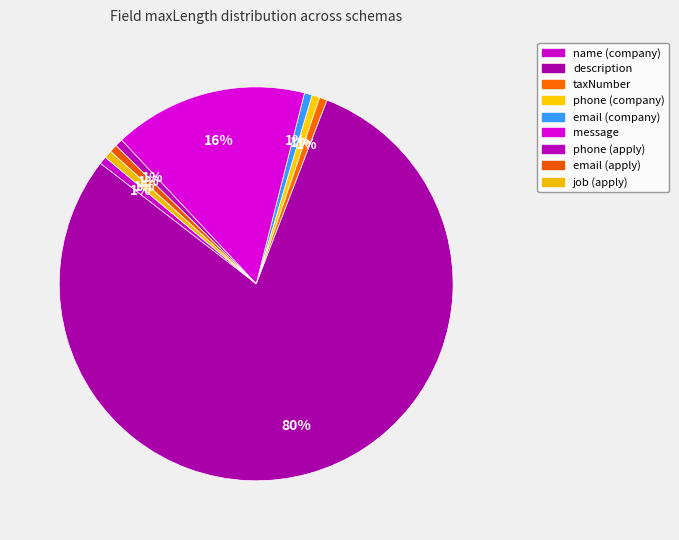

True or false: email (apply) accounts for 11% of the total.

False